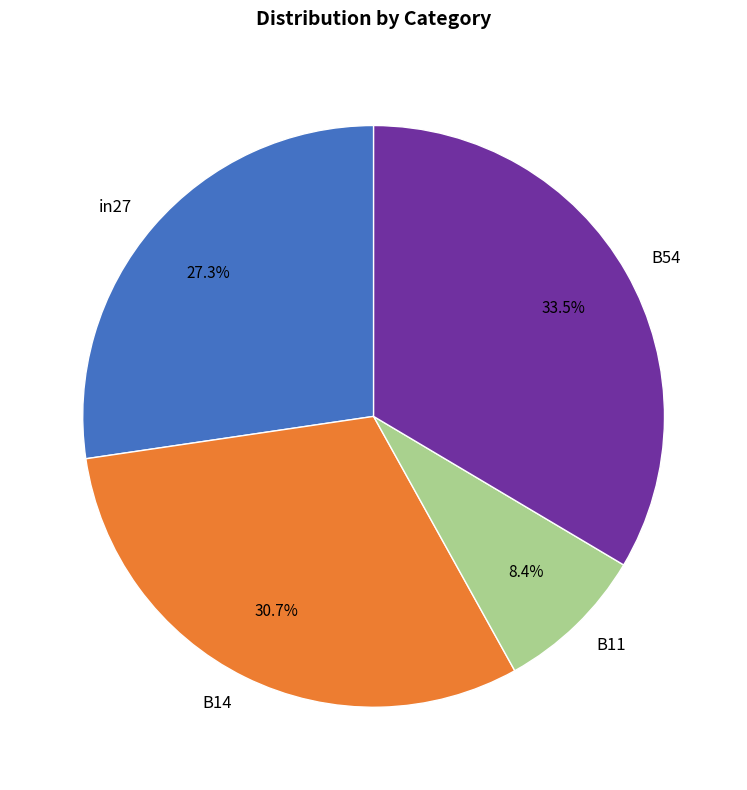

What is the total percentage of B11 and B14?

39.1%